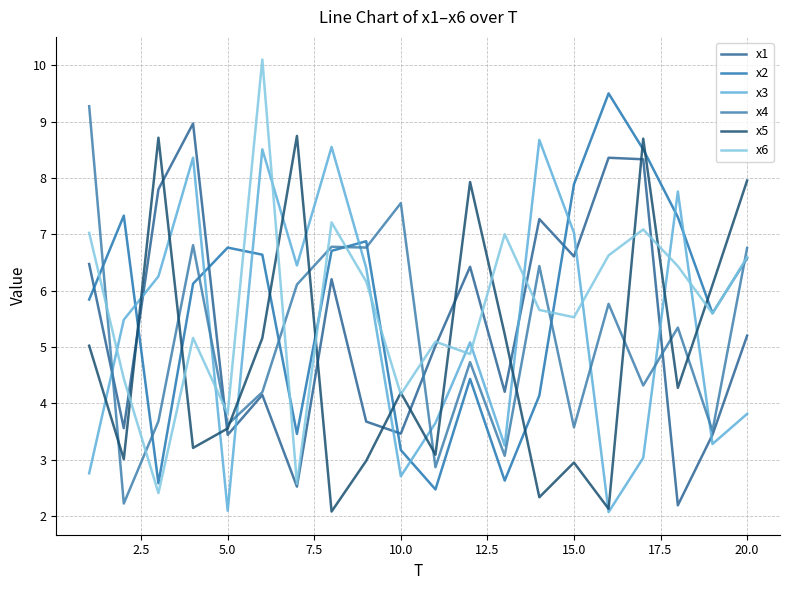

How many lines are shown in the chart?

6